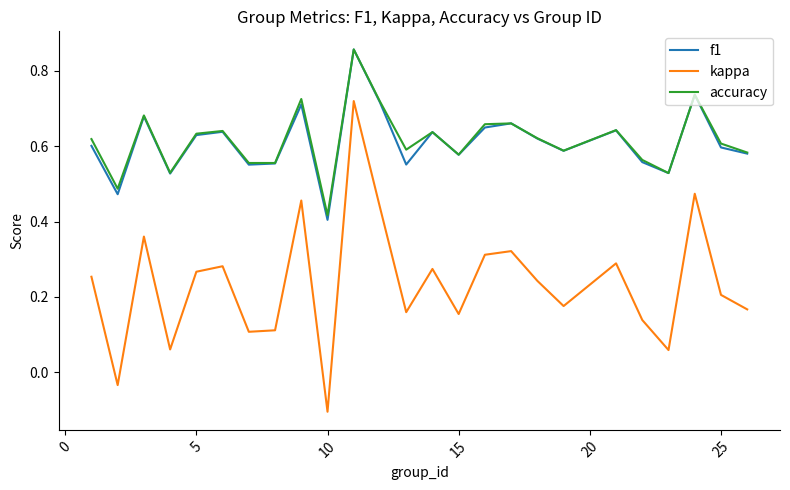

True or false: kappa and accuracy intersect in this chart.

False